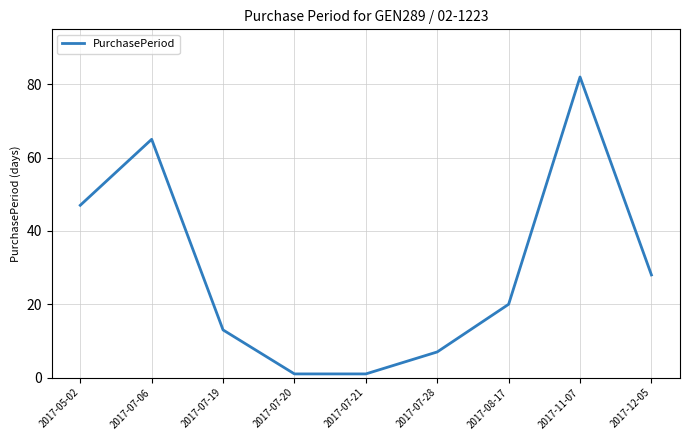

What is the maximum value shown in the chart?

82